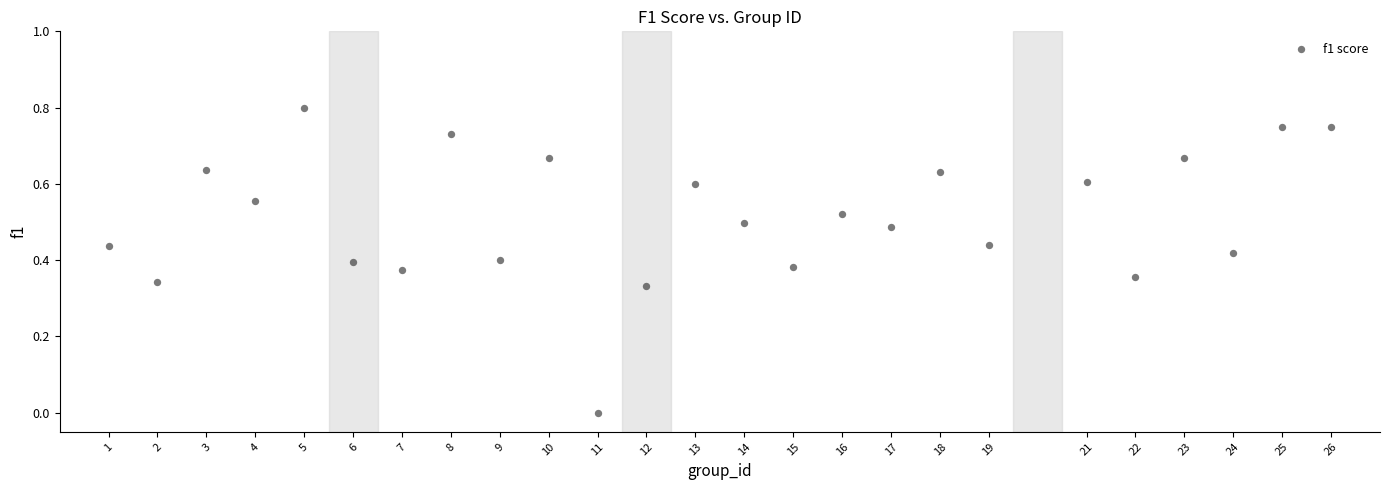

Count the number of points in this scatter plot.

25